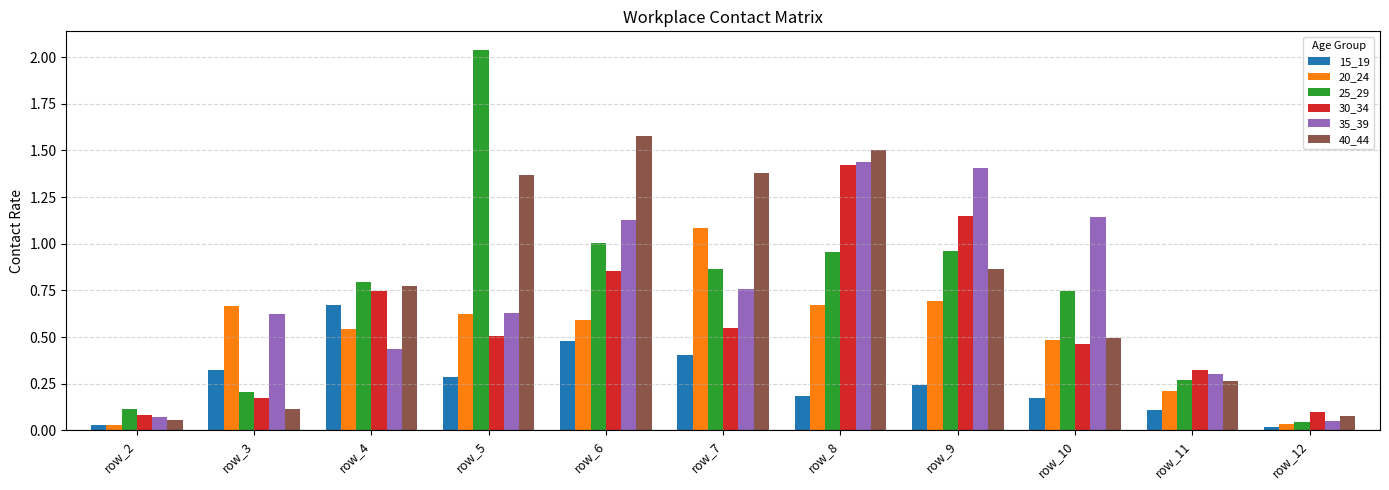

Which category has the highest value in the 30_34 series?

row_8